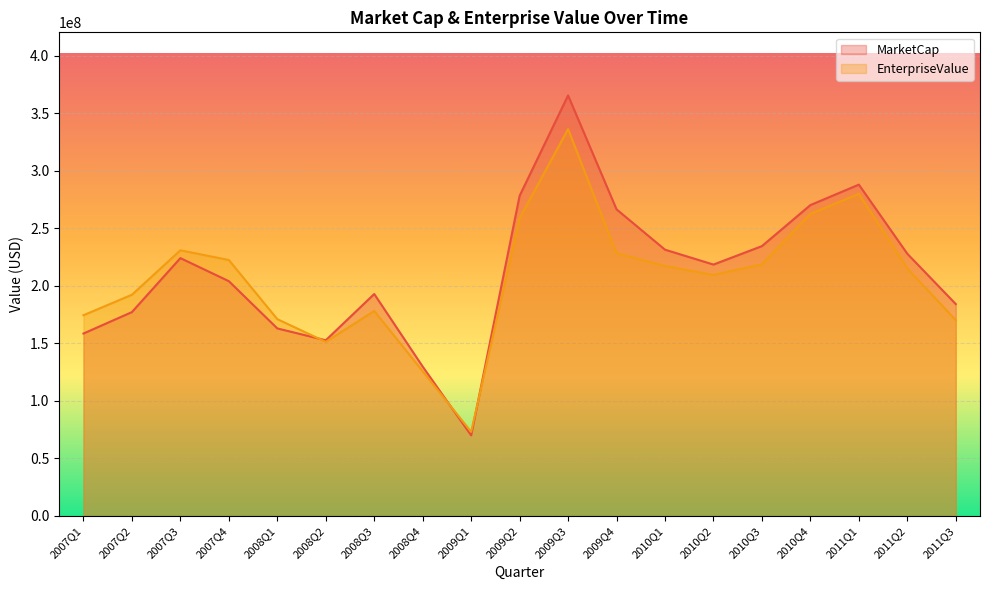

What is the value of the MarketCap point at the 4th from the left?

204062866.2